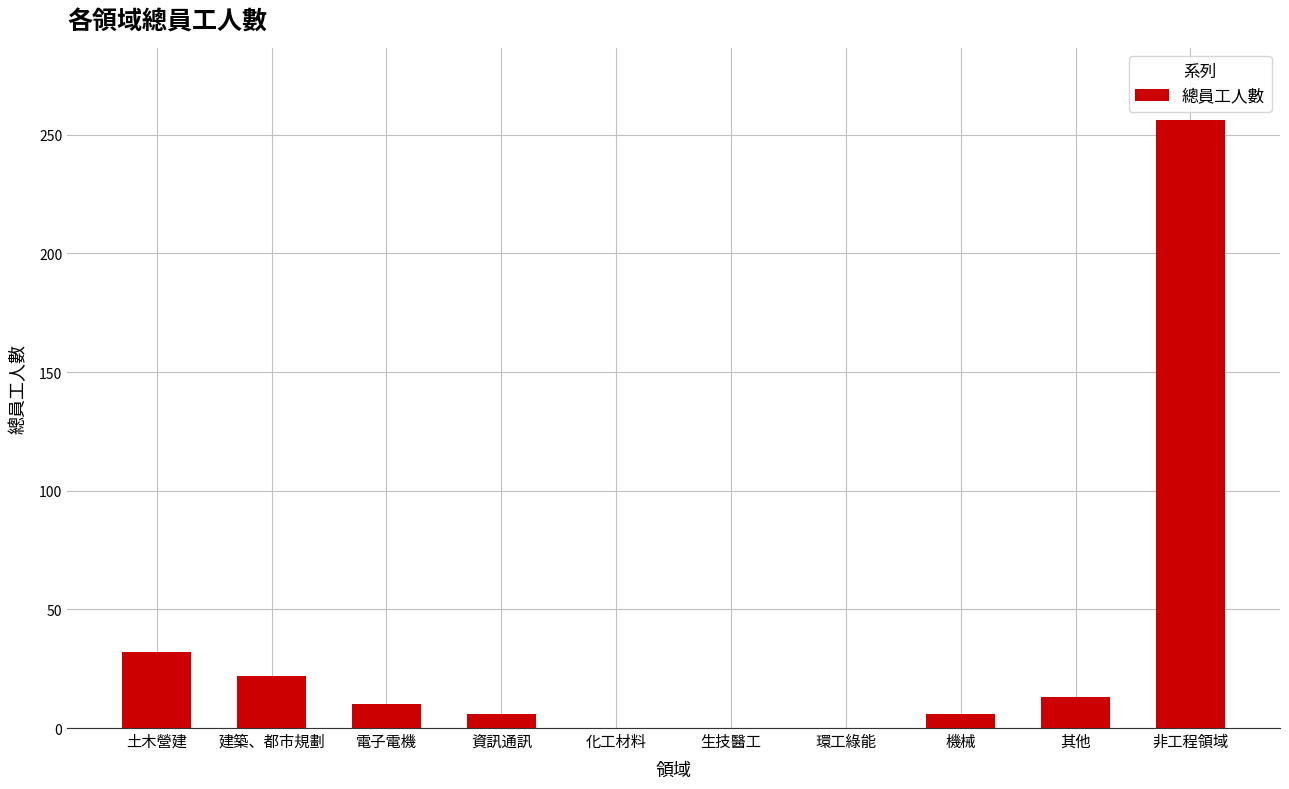

True or false: the data shows 0 at 化工材料.

True